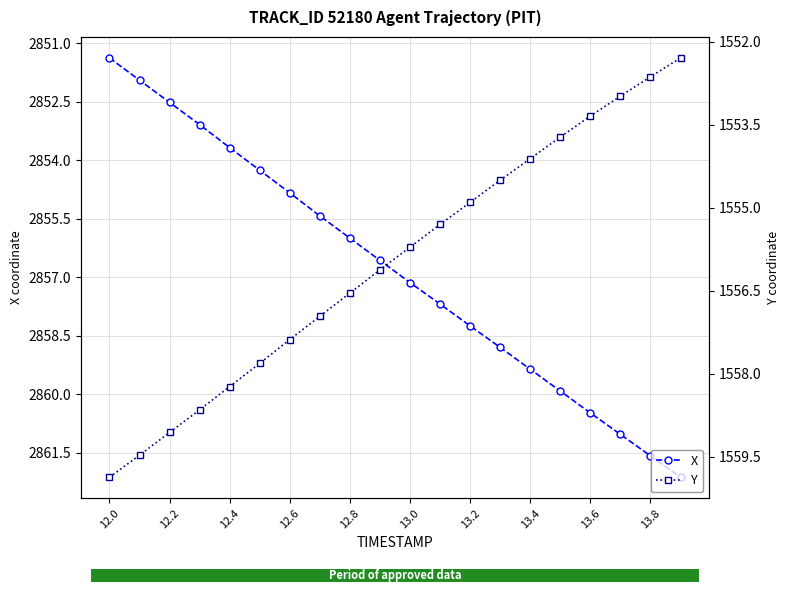

True or false: X has more than 0 interior local peaks.

False